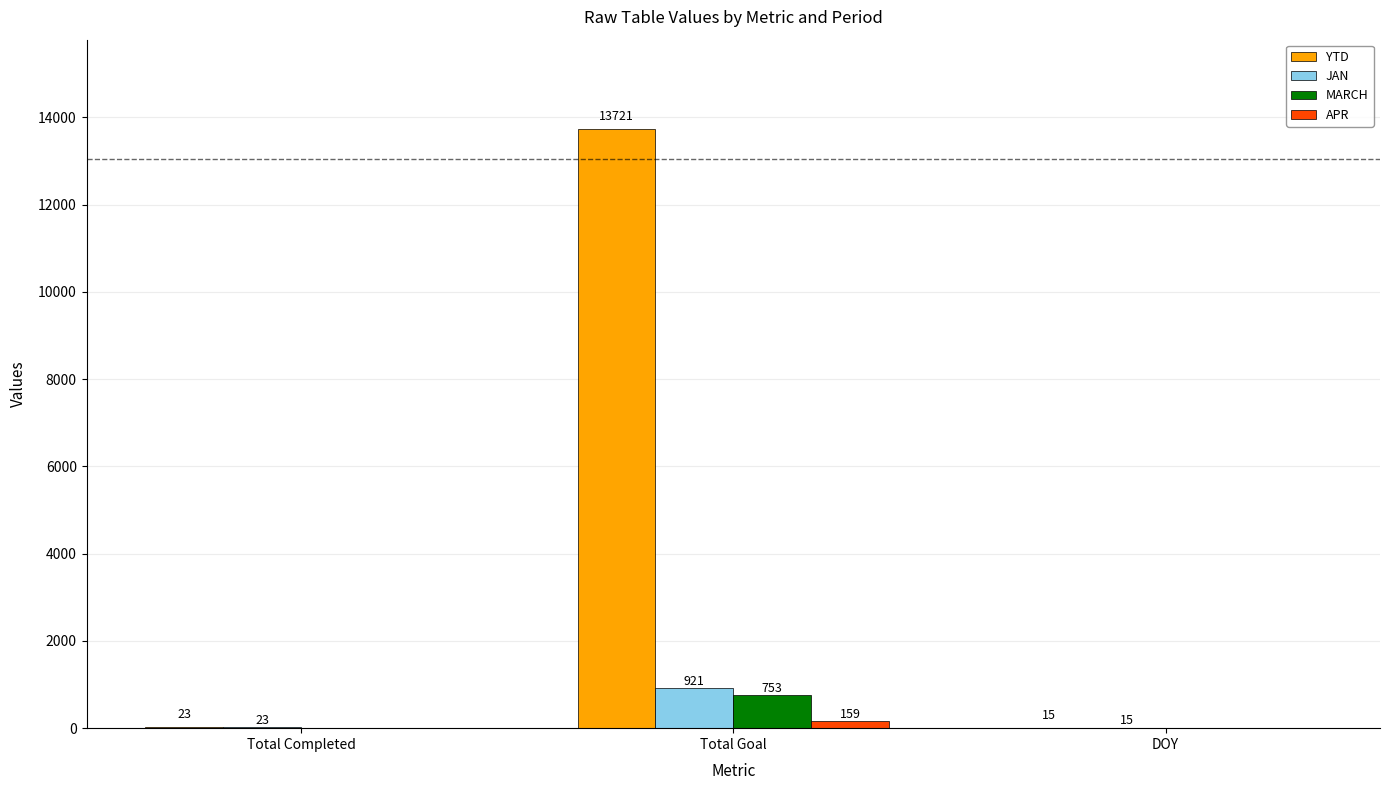

Which label corresponds to the largest value in the chart?

Total Goal